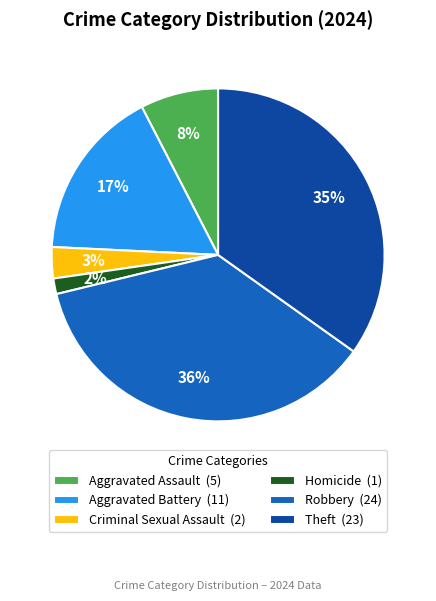

Count the number of slices in the pie.

6